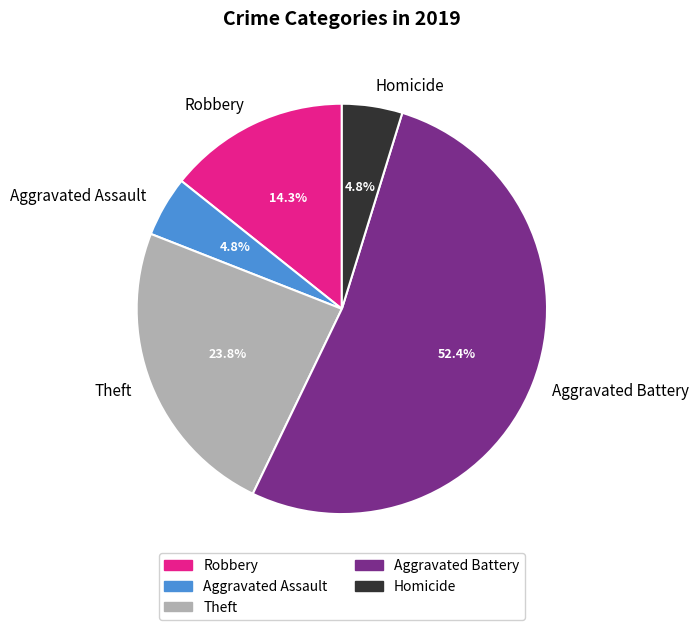

Is Theft the majority of the pie?

No